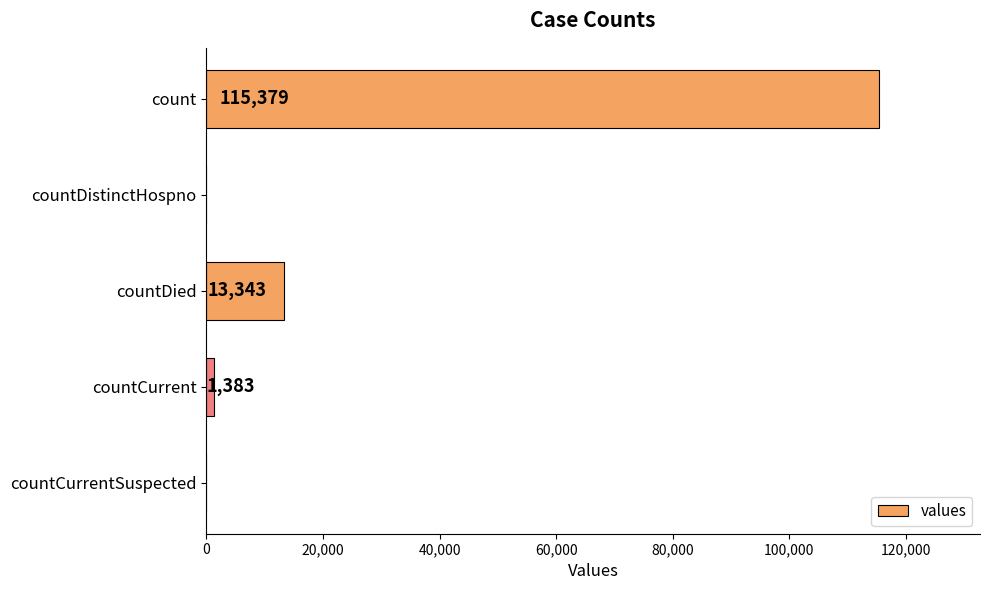

The value at countCurrent is 1383. True or false?

True